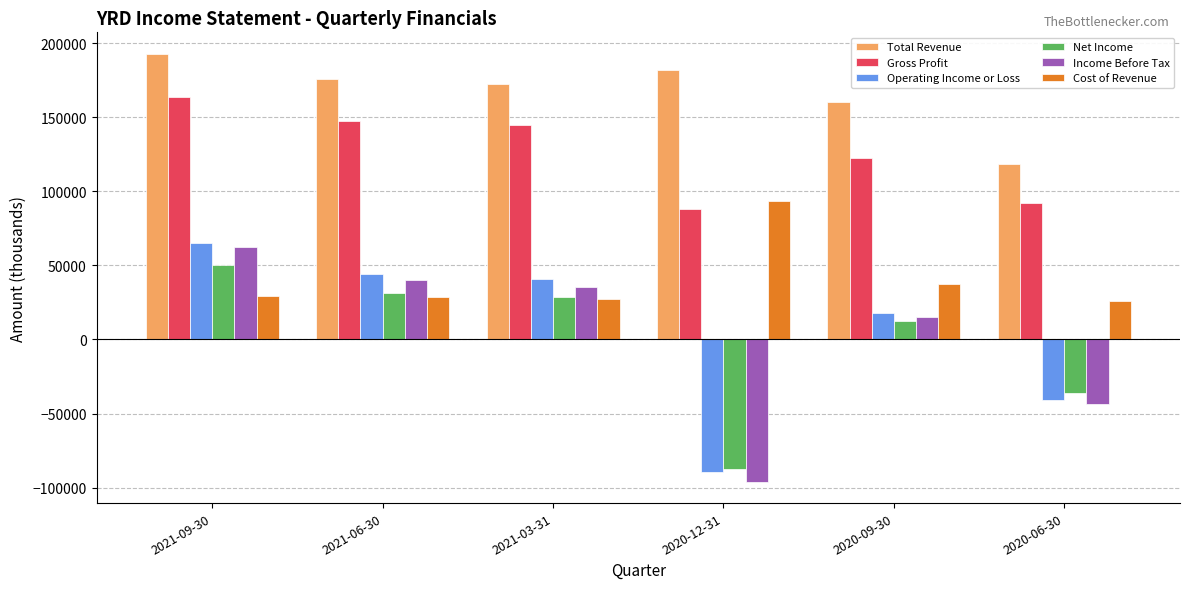

What are all the series names shown in the legend?

Total Revenue, Gross Profit, Operating Income or Loss, Net Income, Income Before Tax, Cost of Revenue